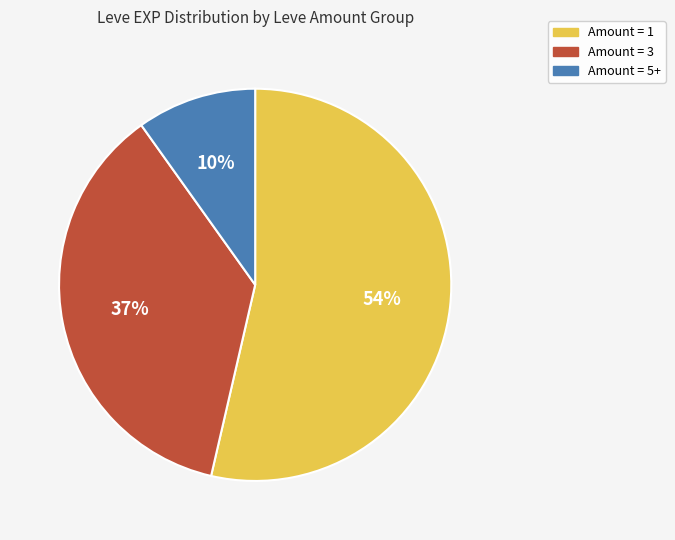

True or false: Amount = 5+ accounts for 10% of the total.

True